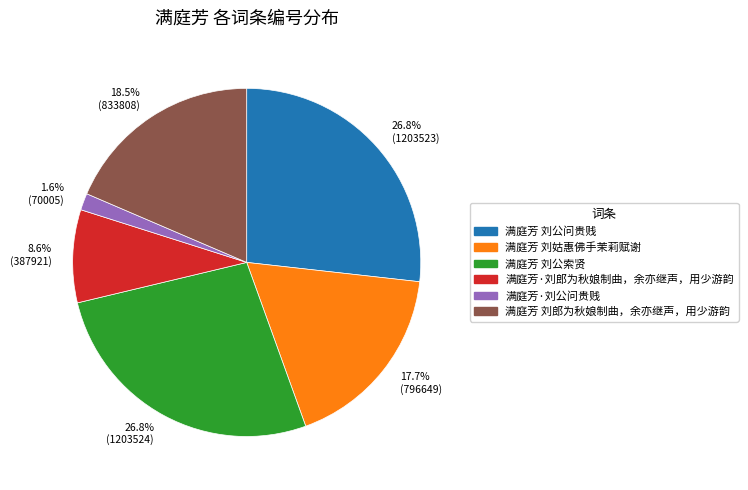

Which category has the smallest portion of the pie?

1.6% (70005)